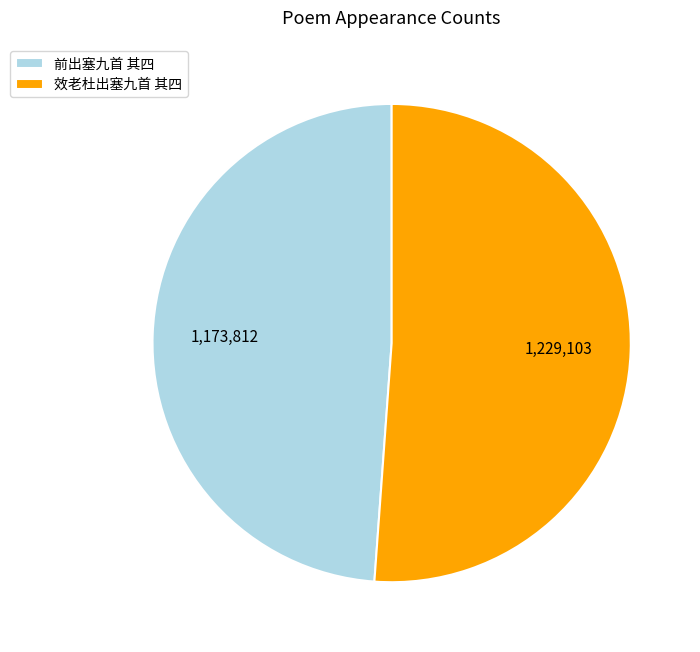

Between 前出塞九首 其四 and 效老杜出塞九首 其四, which is larger?

效老杜出塞九首 其四